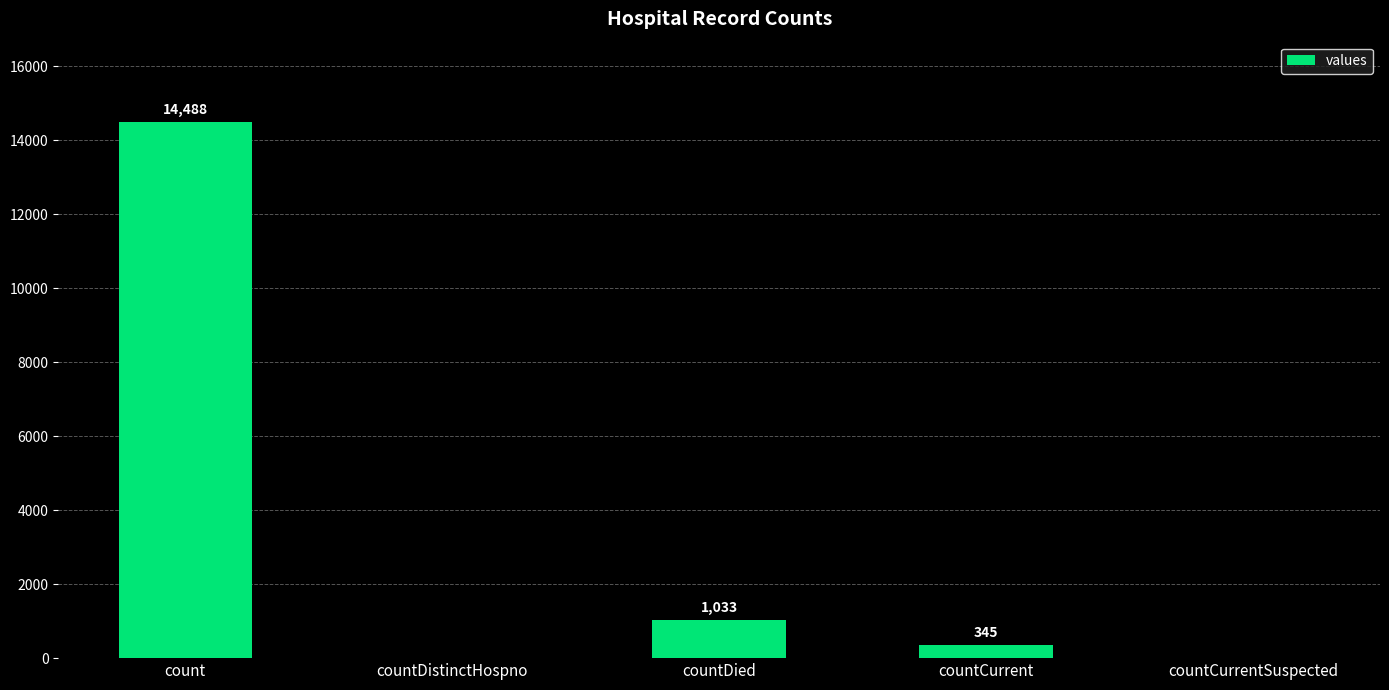

Are the bars grouped side by side (vs. stacked)?

No